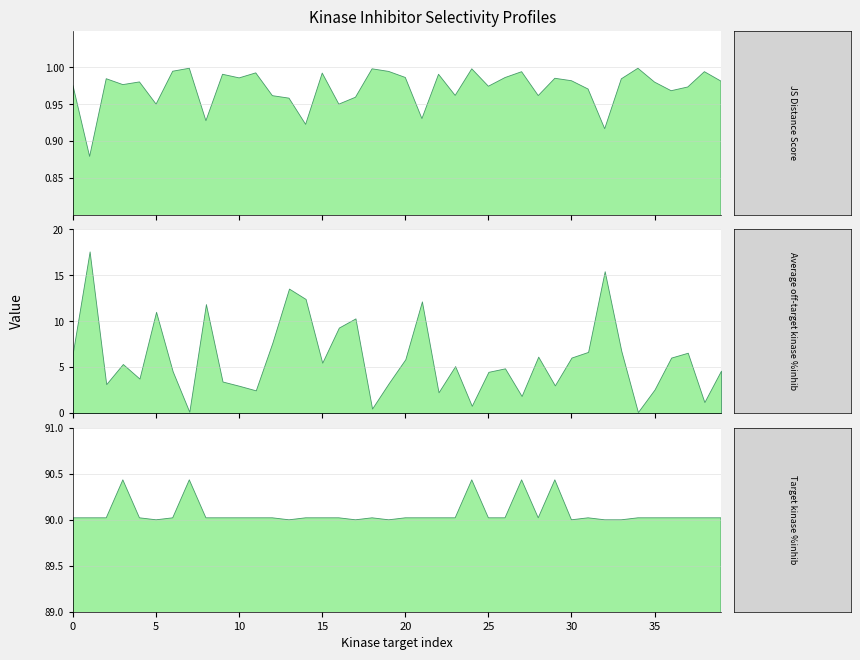

Count the number of categories in the chart.

40